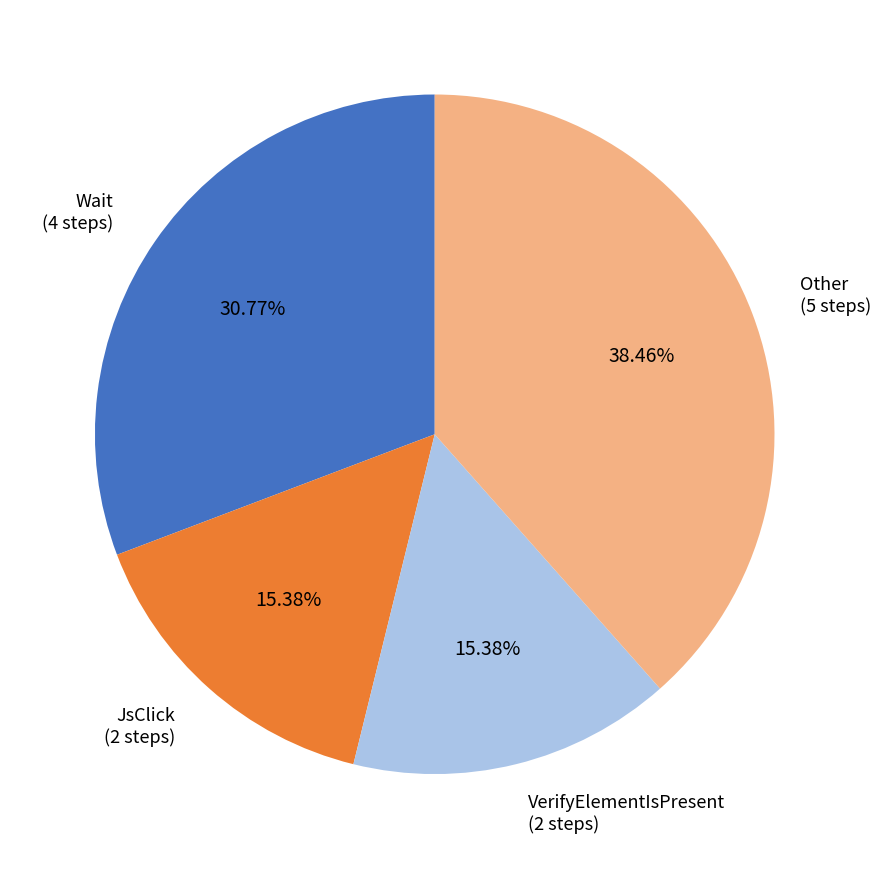

To the nearest percent, what portion does JsClick represent?

15%